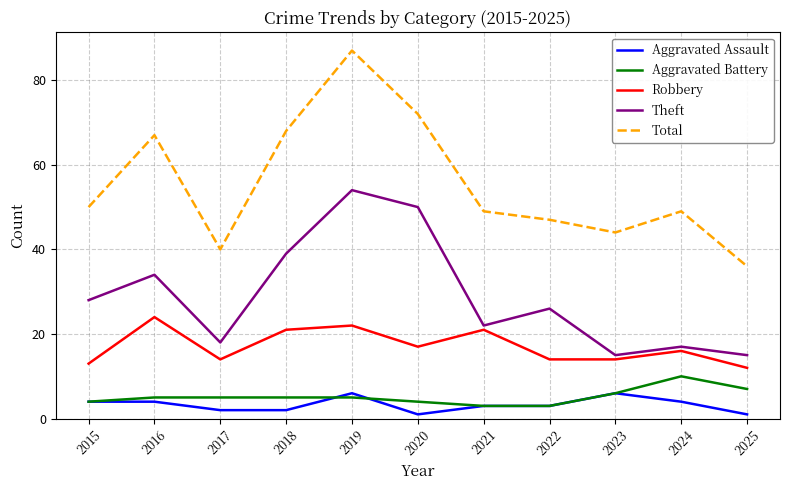

Which category has the highest value in the Robbery series?

2016